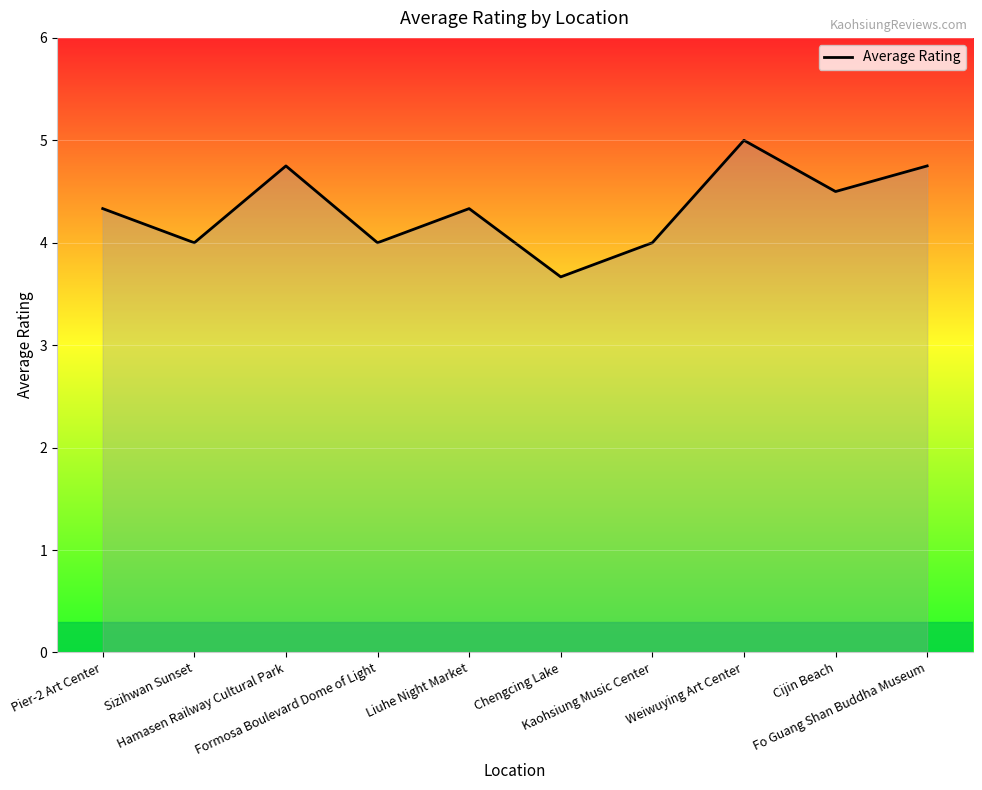

What is the difference between the maximum and minimum values?

1.3